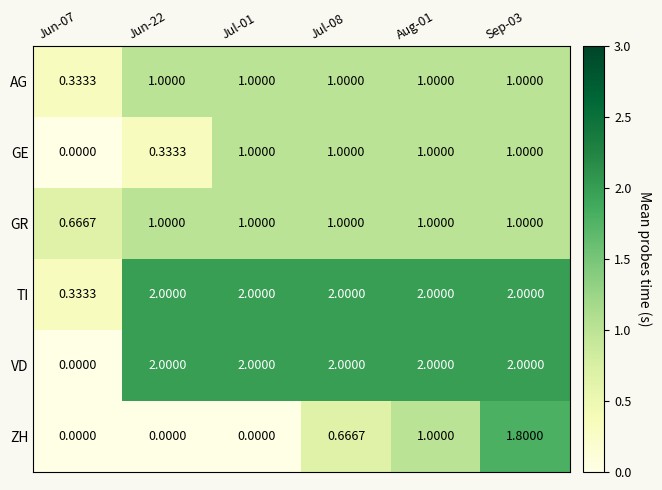

Which series has the largest range (max minus min)?

VD